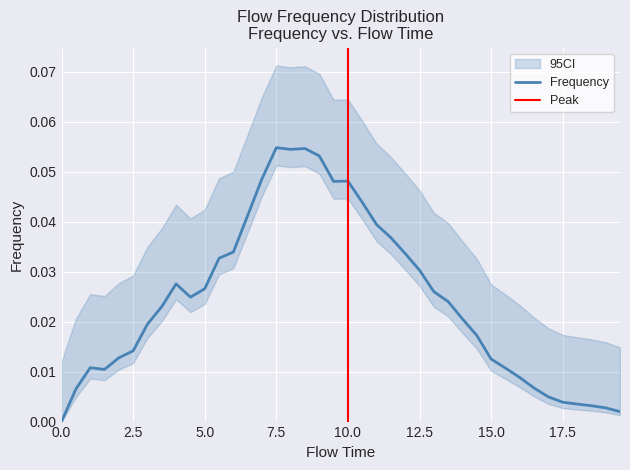

Rank the categories by value from highest to lowest.

7.5, 8.5, 8.0, 9.0, 7.0, 10.0, 9.5, 10.5, 6.5, 11.0, 11.5, 6.0, 12.0, 5.5, 12.5, 4.0, 5.0, 13.0, 4.5, 13.5, 3.5, 14.0, 3.0, 14.5, 2.5, 2.0, 15.0, 1.0, 15.5, 1.5, 16.0, 16.5, 0.5, 17.0, 17.5, 18.0, 18.5, 19.0, 19.5, 0.0